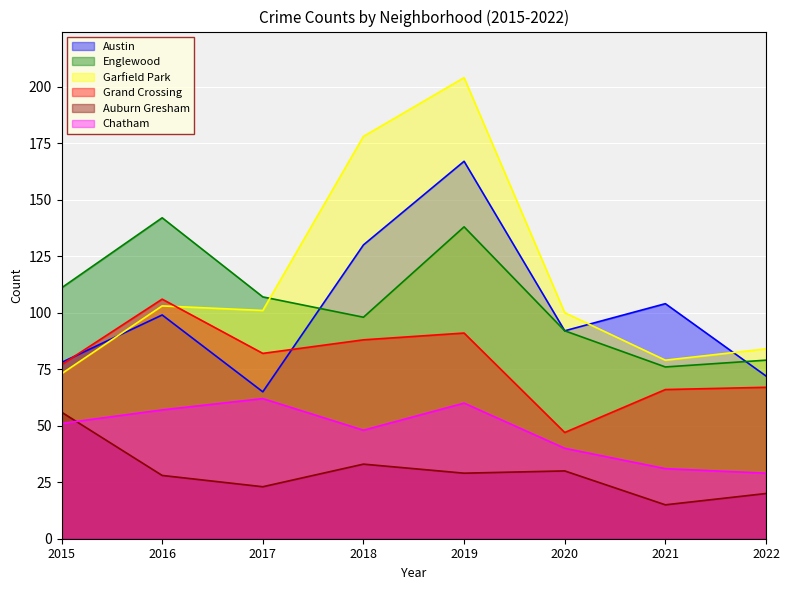

At 2021, list the series in order from smallest to largest.

Auburn Gresham, Chatham, Grand Crossing, Englewood, Garfield Park, Austin